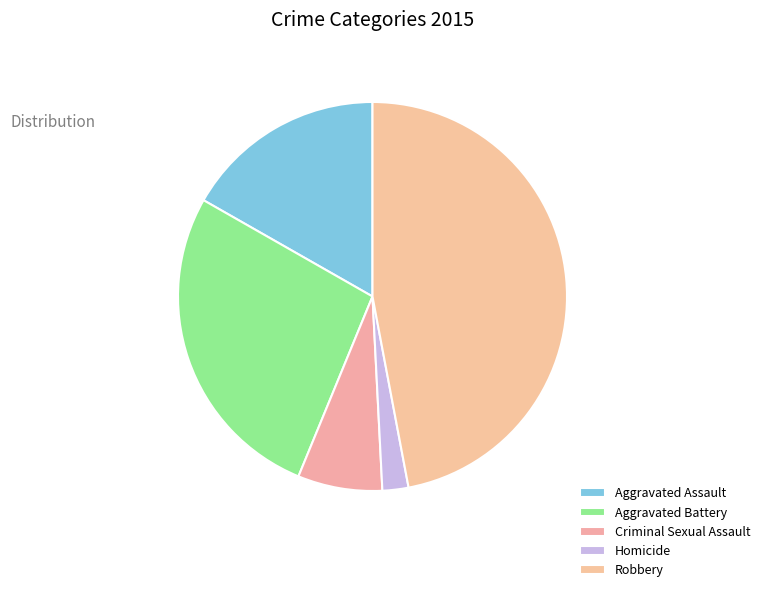

Combined, do Aggravated Assault and Criminal Sexual Assault account for over 50%?

No